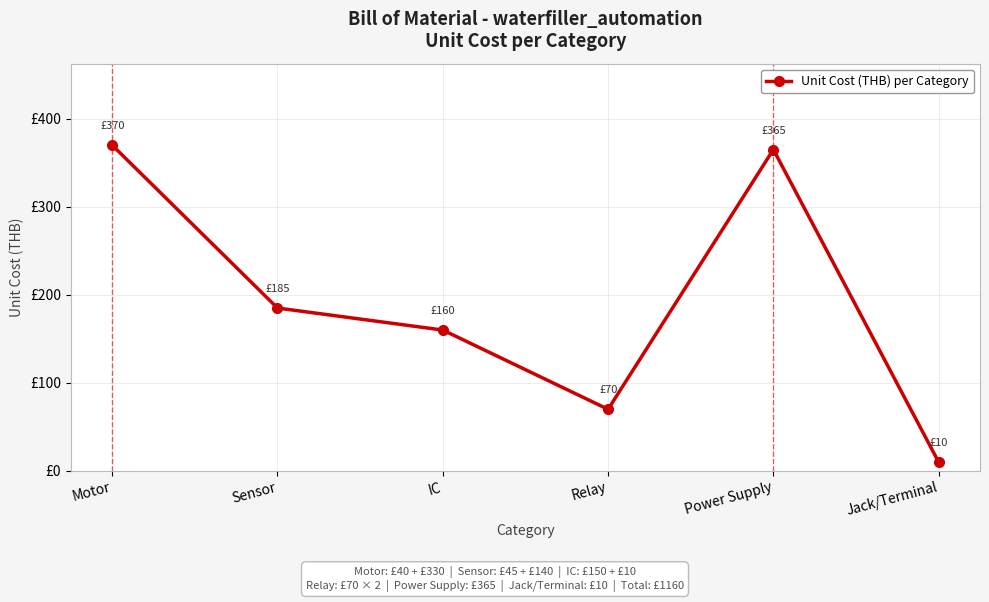

Reading left to right, list all the values displayed in this chart.

370	185	160	70	365	10